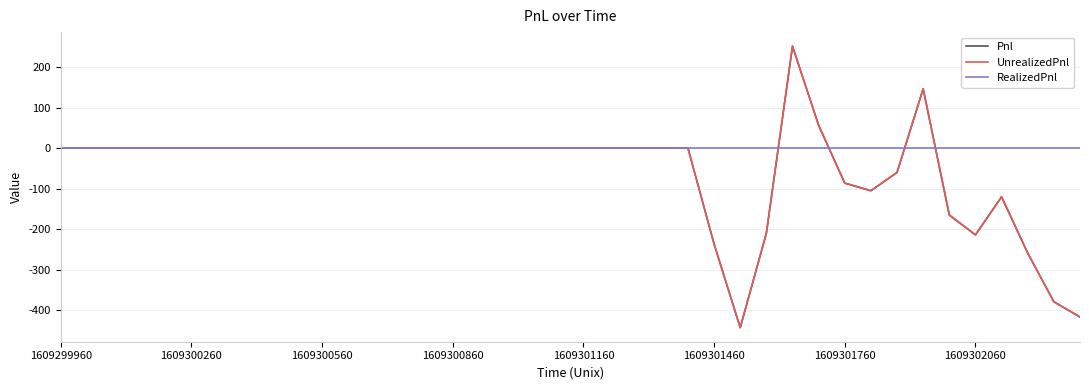

At which label does Pnl first exceed 0?

28